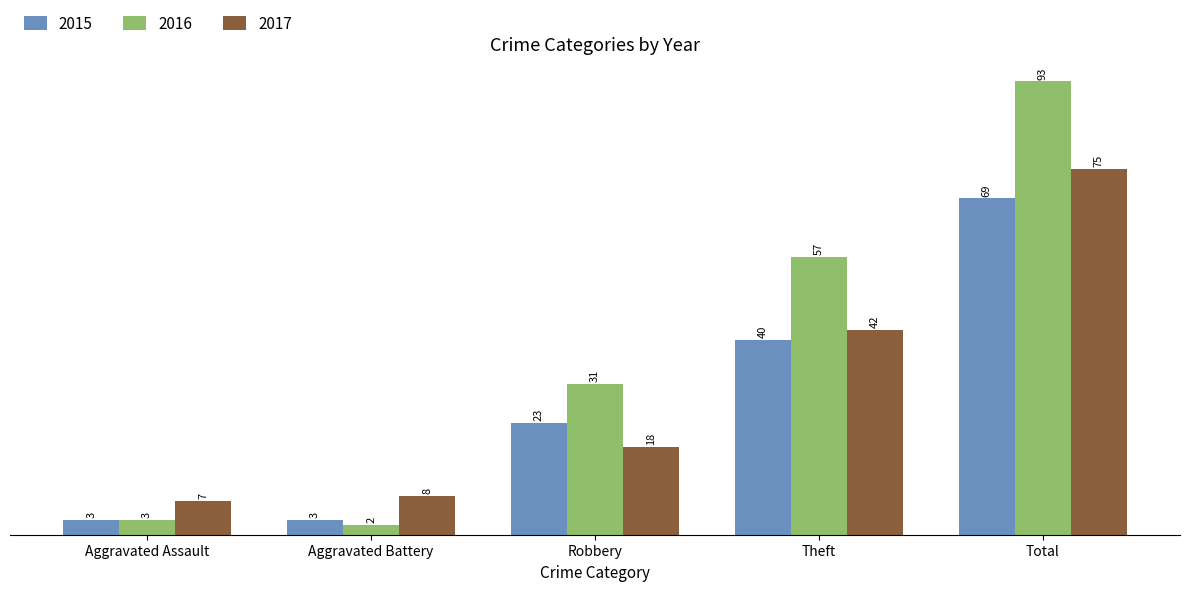

Reading right to left, list all the values displayed in this chart.

2015: Total=69	Theft=40	Robbery=23	Aggravated Battery=3	Aggravated Assault=3
2016: Total=93	Theft=57	Robbery=31	Aggravated Battery=2	Aggravated Assault=3
2017: Total=75	Theft=42	Robbery=18	Aggravated Battery=8	Aggravated Assault=7